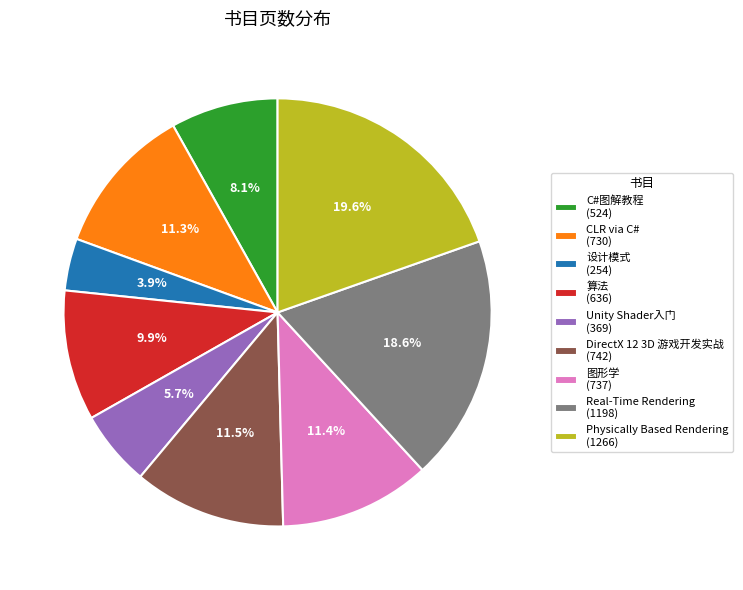

To the nearest percent, what is the difference between the Physically Based Rendering and 图形学 slice percentages?

8%